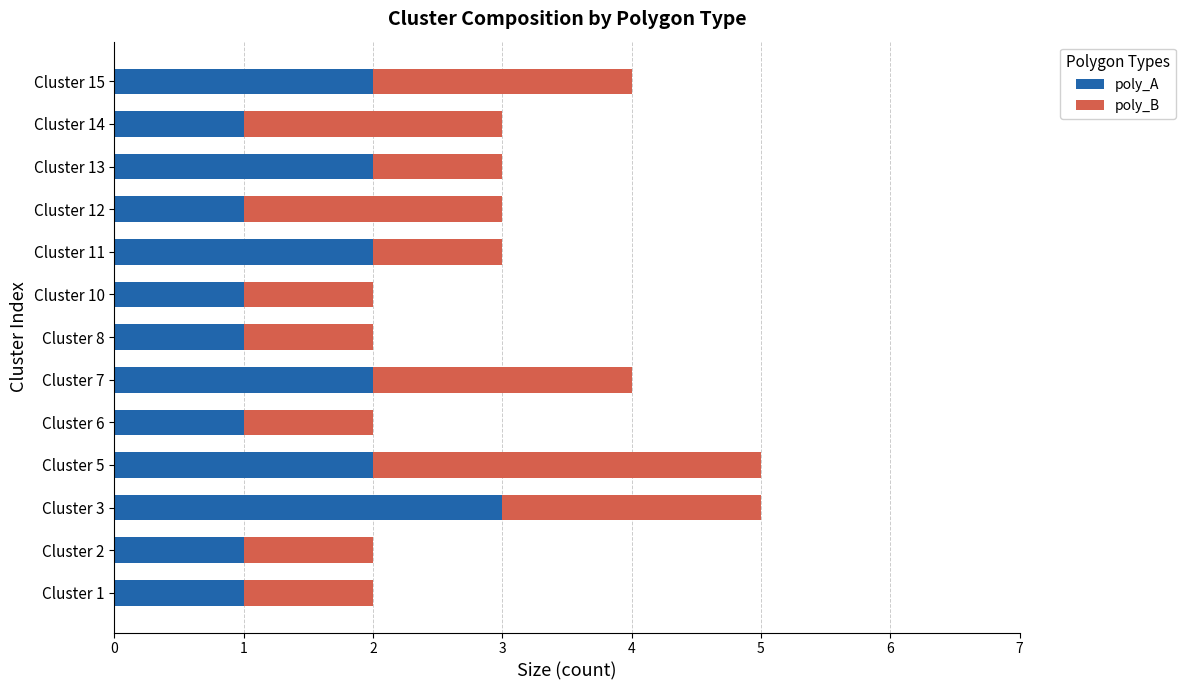

What is the total value across all series at Cluster 14?

3